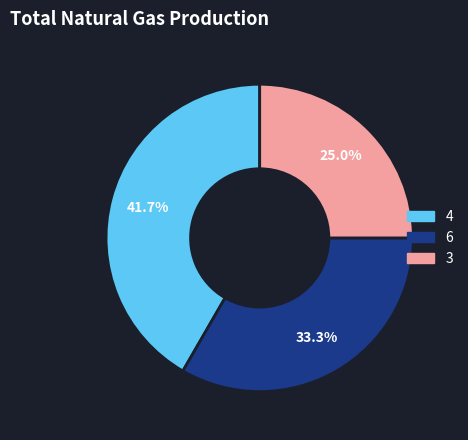

Which slice is the smallest?

3